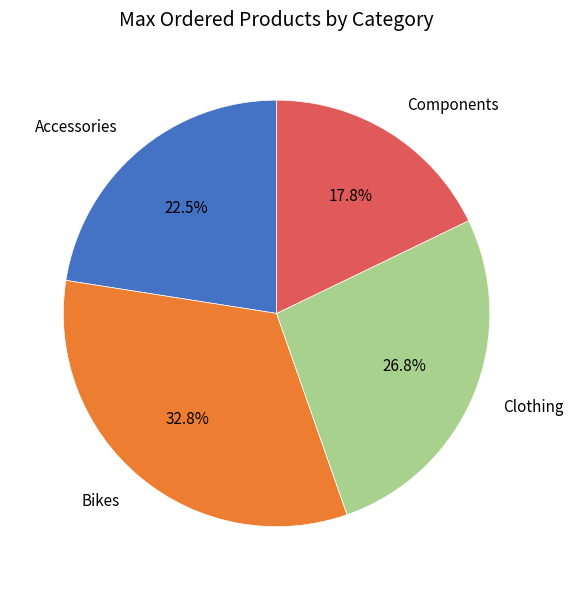

How many slices are in this pie chart?

4